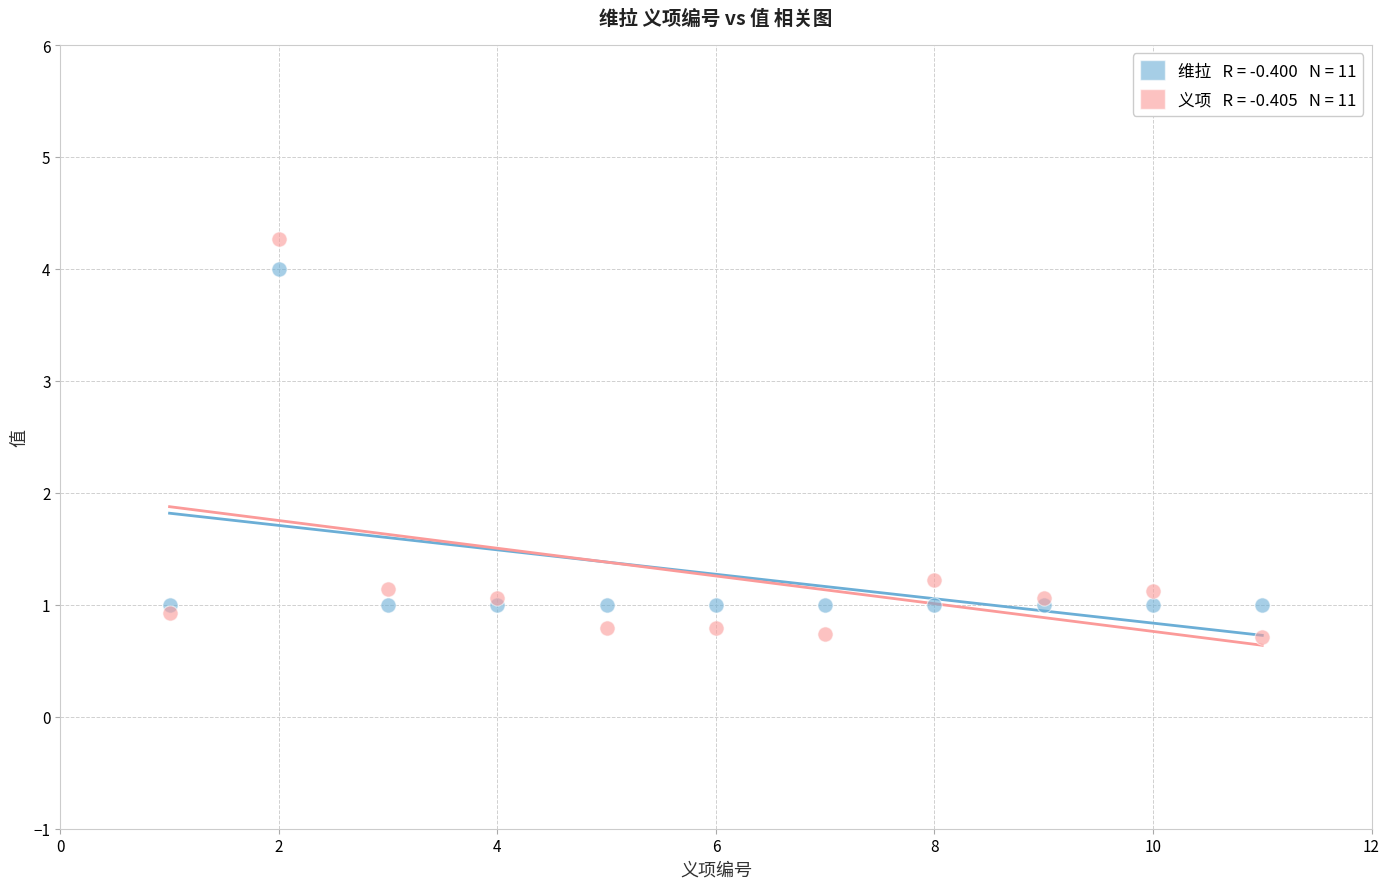

Across all series, what Y value is closest to 2?

1.2